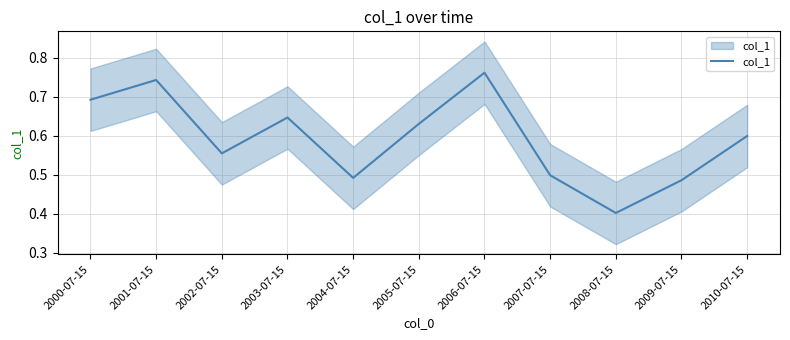

Which label corresponds to the smallest value in the chart?

2008-07-15